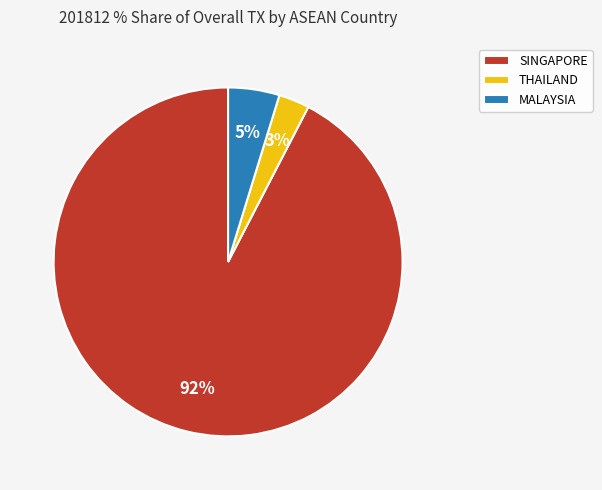

The SINGAPORE slice represents 99% of the pie. True or false?

False